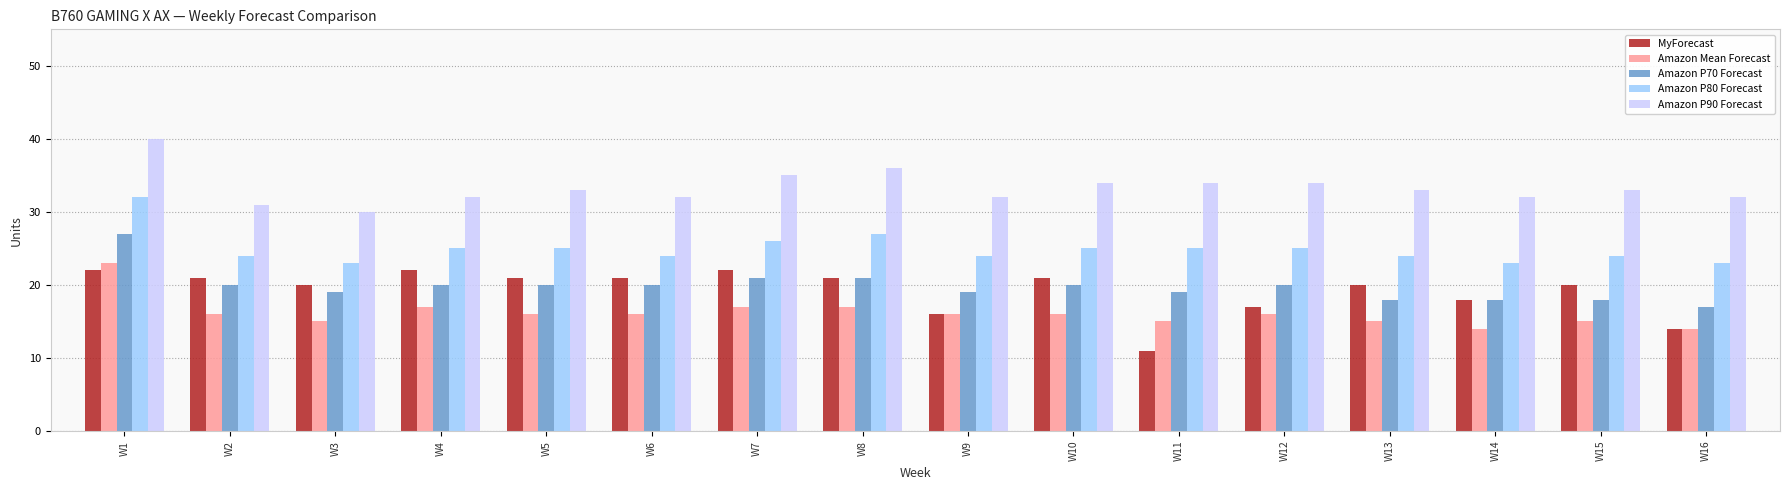

What is the sum of all Amazon P90 Forecast values?

533